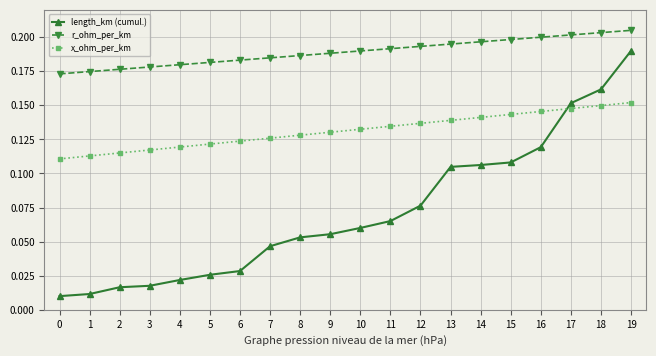

True or false: length_km (cumul.) has more than 1 points higher than both neighbors.

False